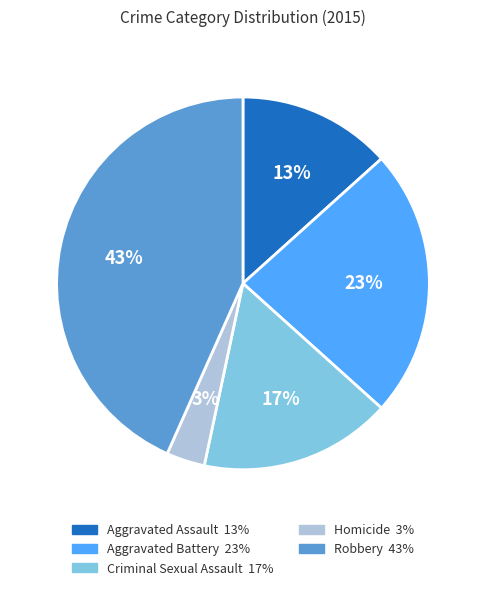

Is the sum of Criminal Sexual Assault and Homicide greater than half?

No